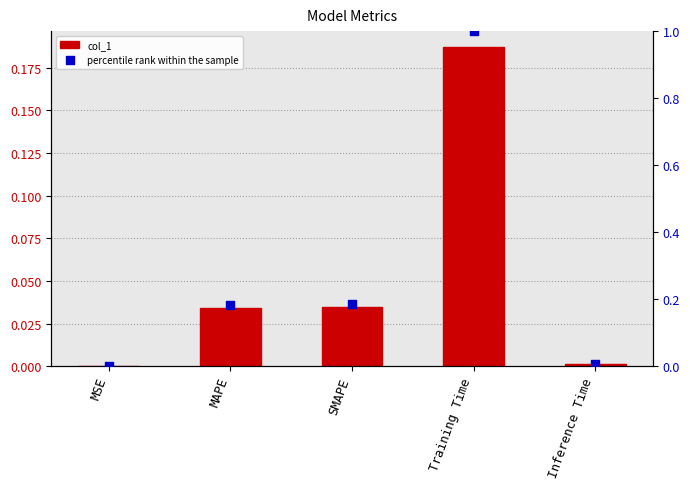

What is the total value across all series at SMAPE?

0.2